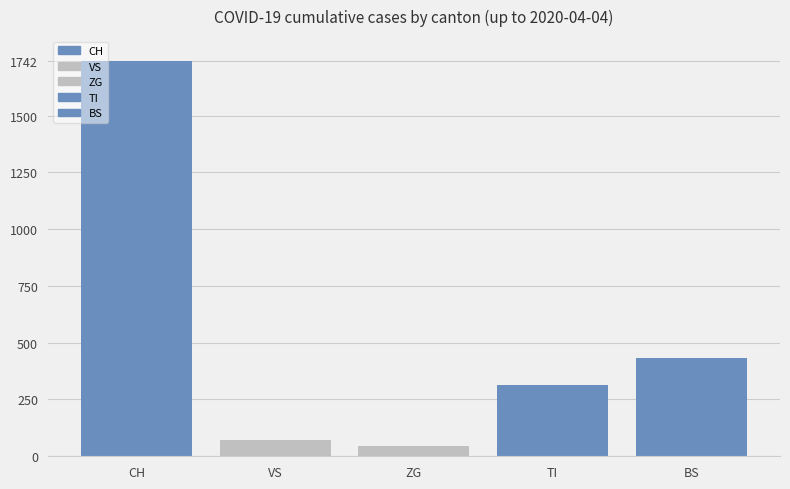

Approximately how many times larger is the value at VS compared to BS?

0.2